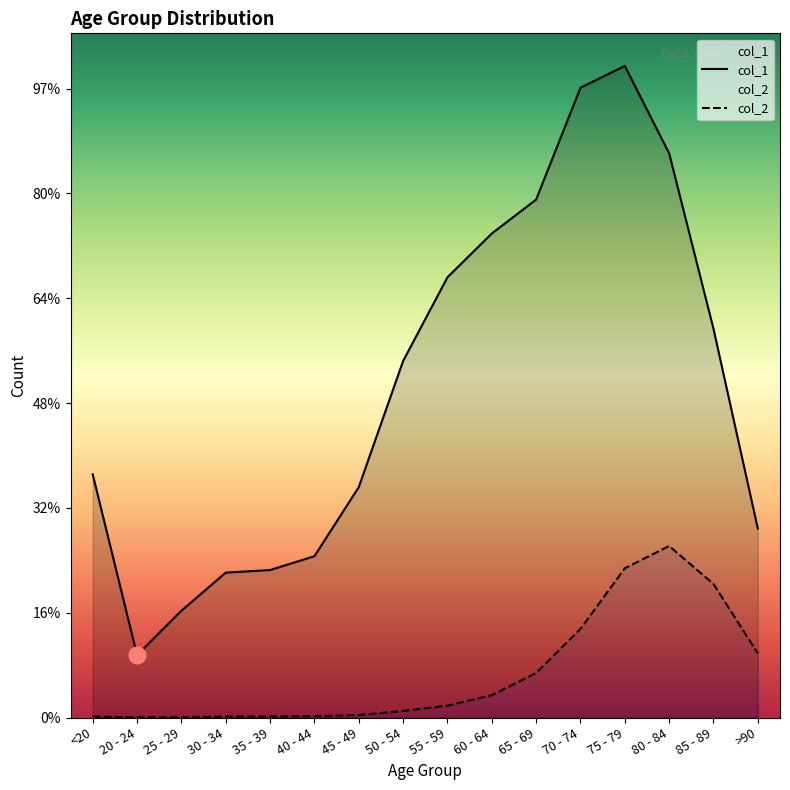

Is it true that col_2 equals 147 at 60 - 64?

False